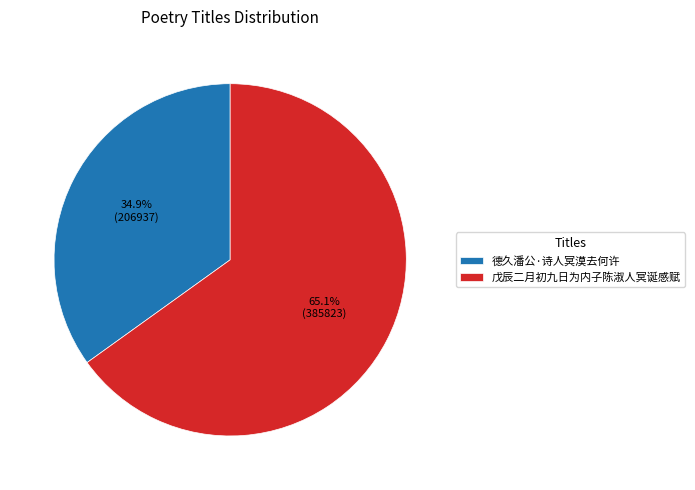

To the nearest percent, what is the difference between the largest and smallest slice percentages?

30%